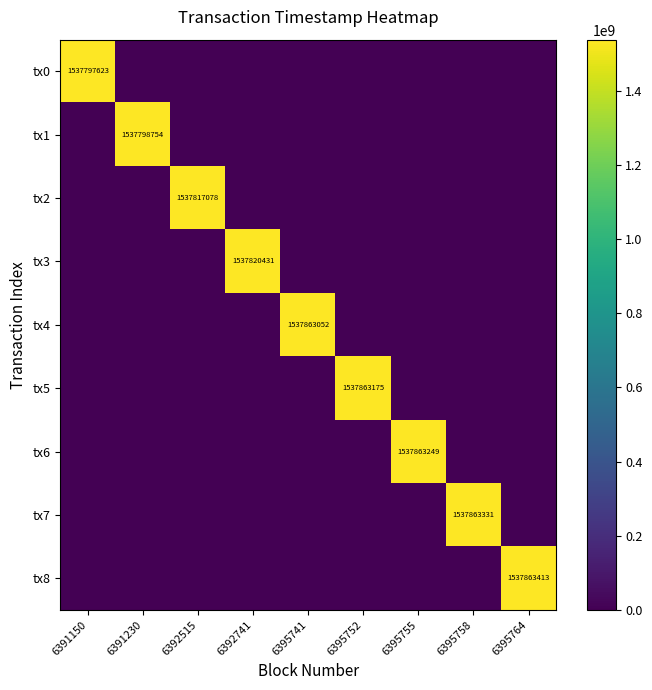

Is it true that tx1 equals 2591384300 at 6391230?

False